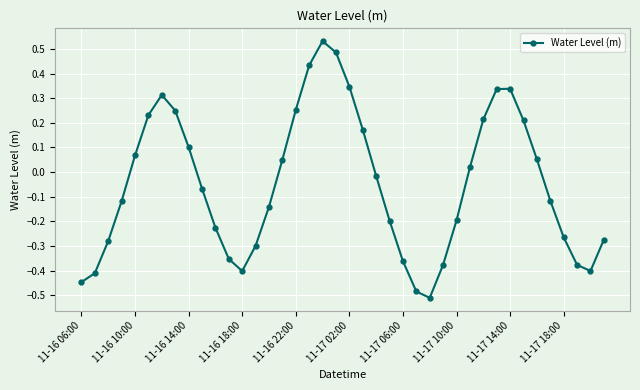

How many points are lower than both their immediate neighbors (excluding endpoints)?

3